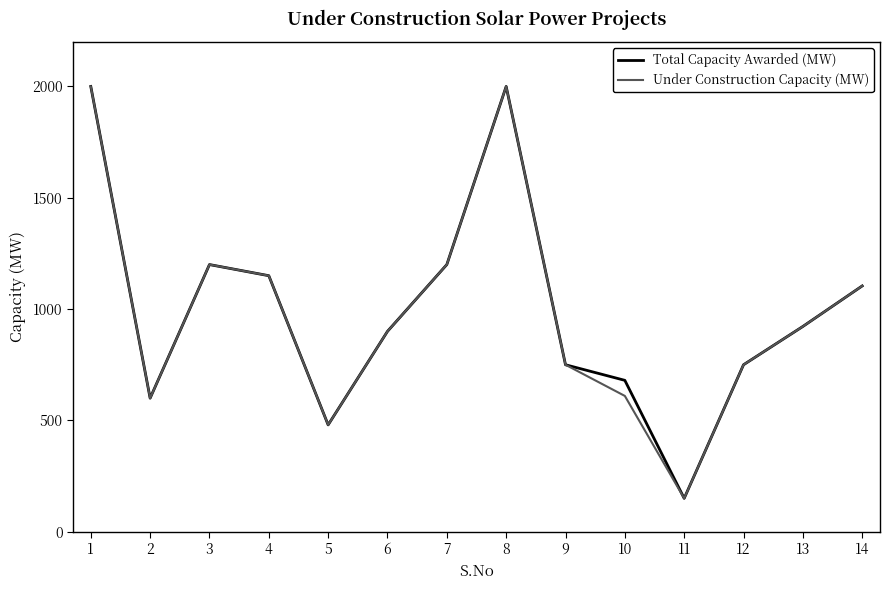

What is the sum of the Total Capacity Awarded (MW) values at 14 and 4?

2254